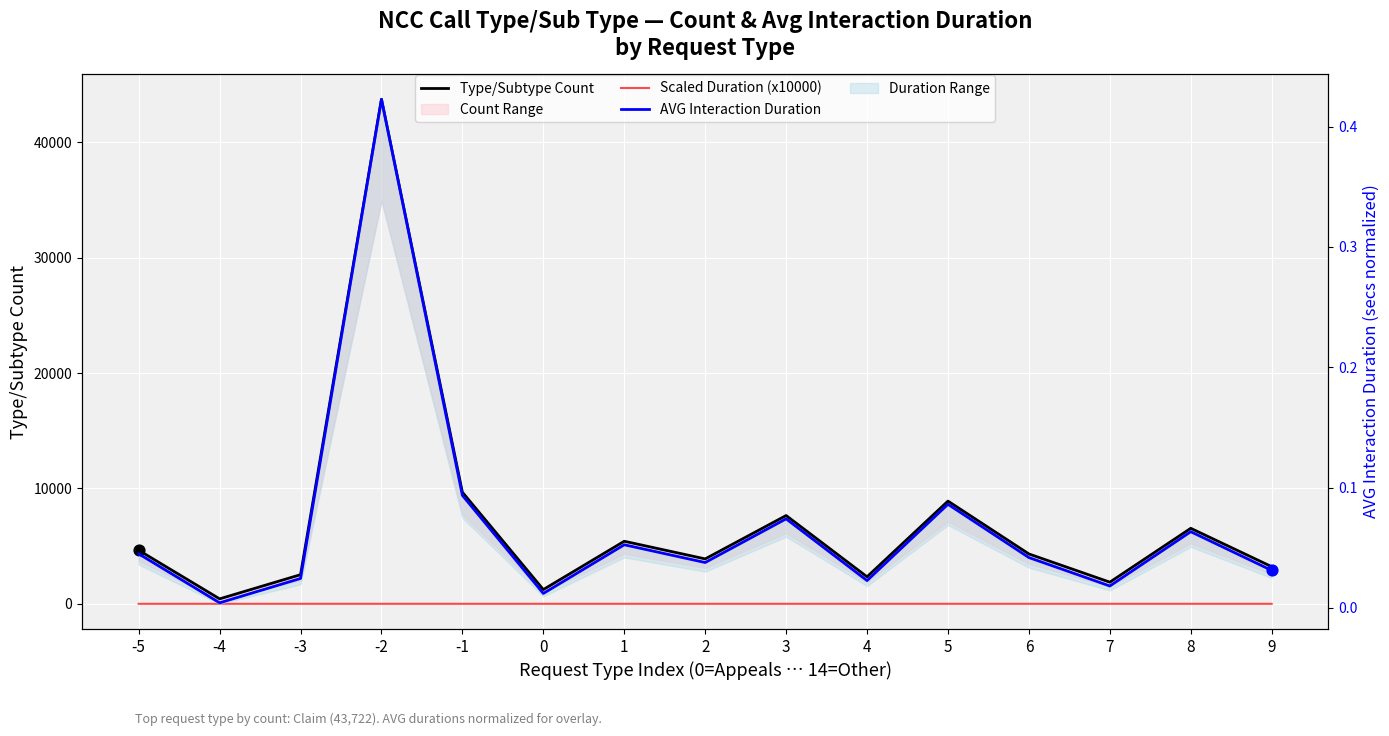

Is the value of Type/Subtype Count at -1 greater than the value of Scaled Duration (x10000) at -2?

Yes